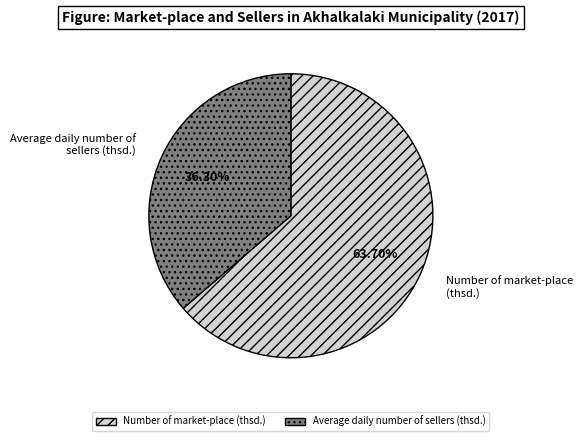

Between Number of market-place (thsd.) and Average daily number of sellers (thsd.), which is larger?

Number of market-place (thsd.)